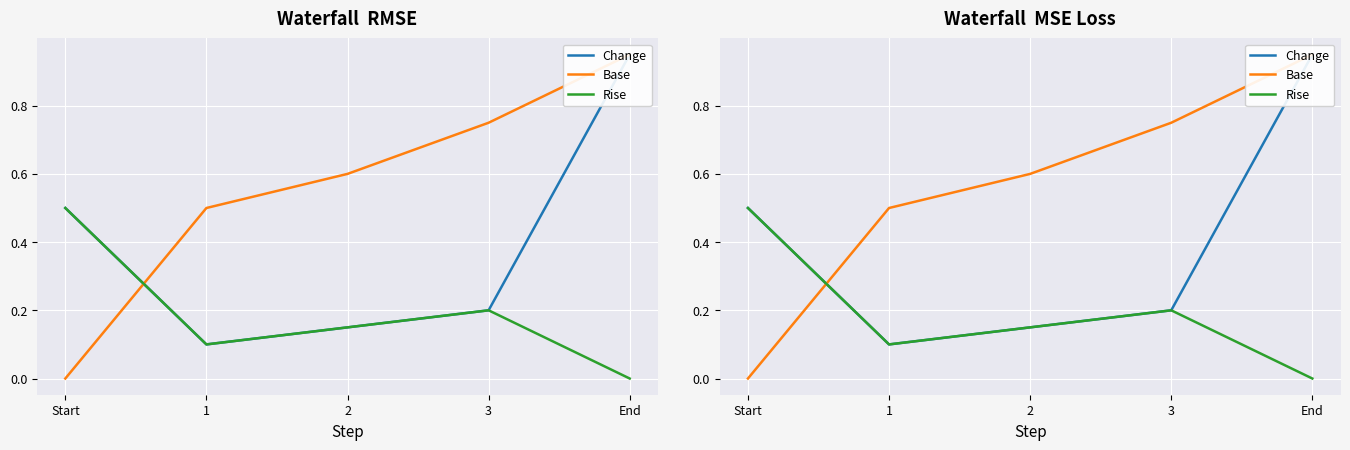

How many values in Base are above zero?

4